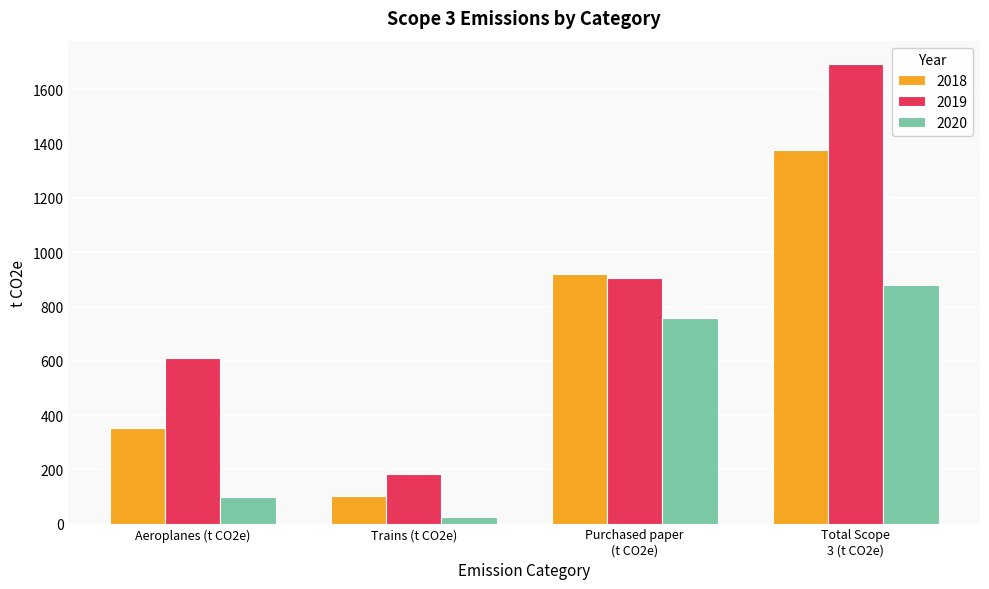

What is the minimum value for 2018?

103